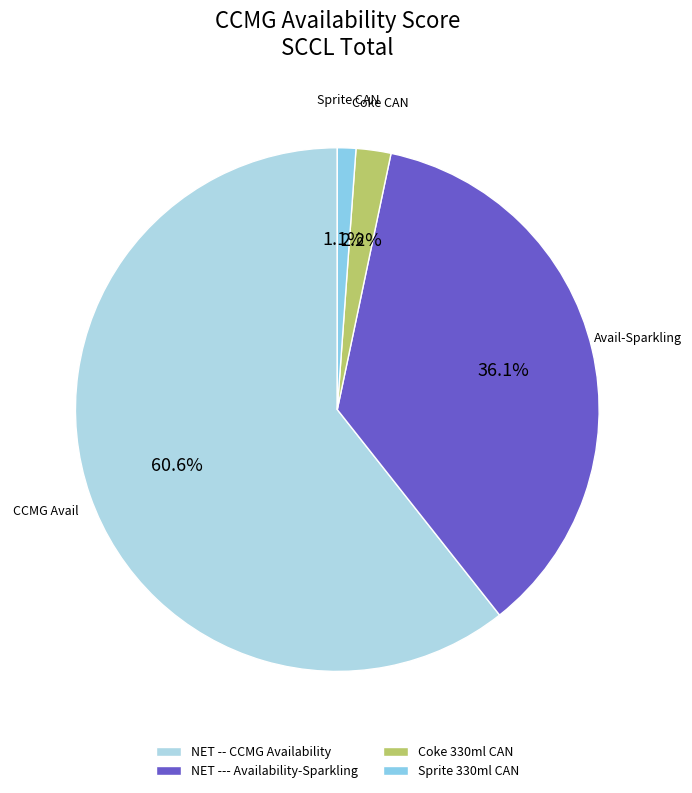

To the nearest percent, what is the difference between the largest and smallest slice percentages?

60%